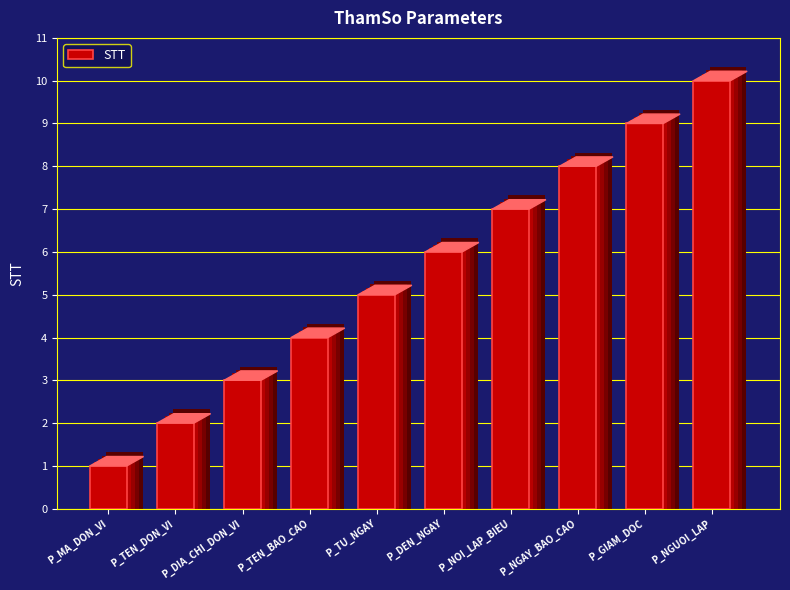

Where does the data first go above 6?

P_NOI_LAP_BIEU